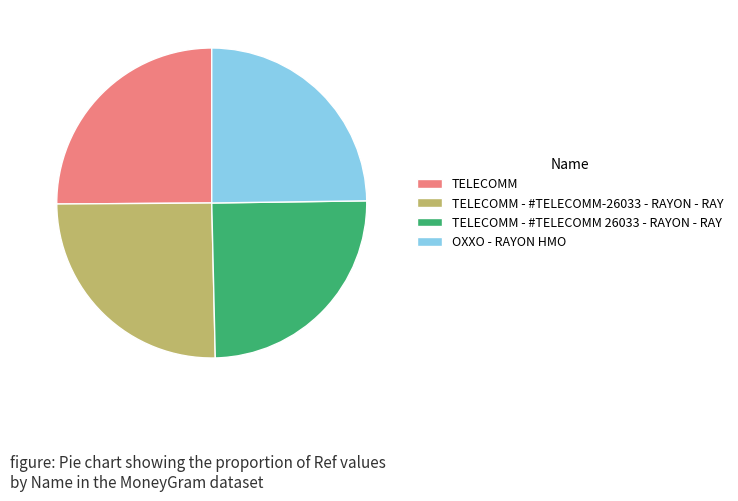

Is it true that TELECOMM is 32% of the pie?

False